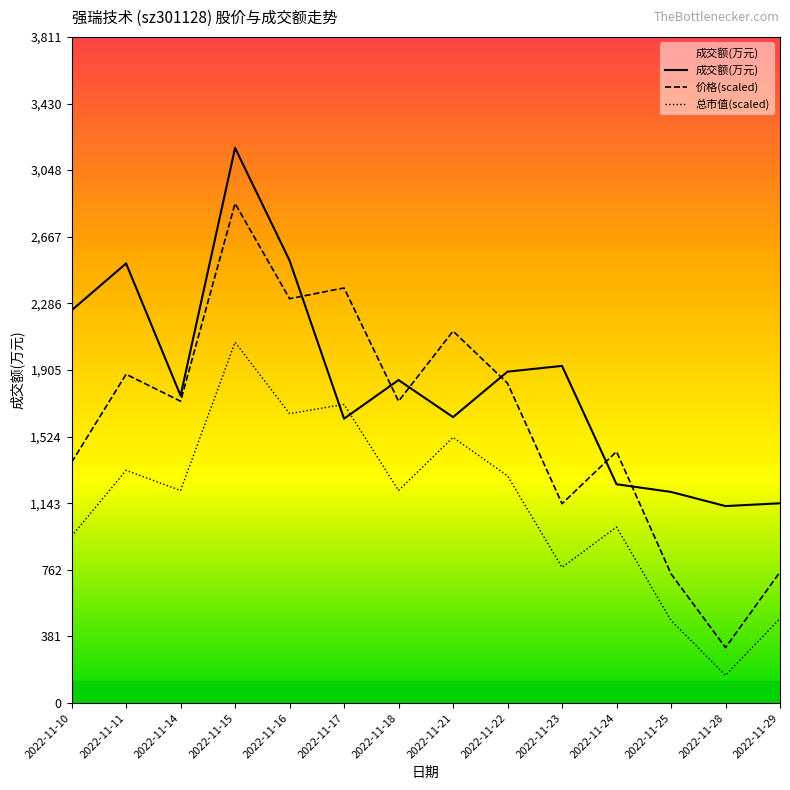

What is the total value across all series at 2022-11-29?

2376.0